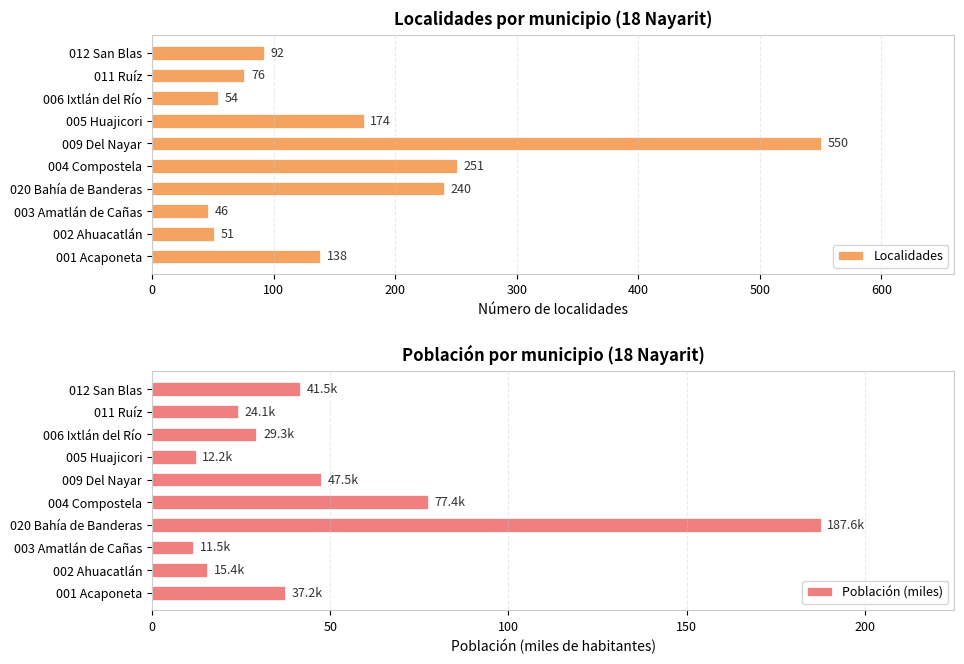

True or false: Población (miles) has a value of 11.5 at 003 Amatlán de Cañas.

True